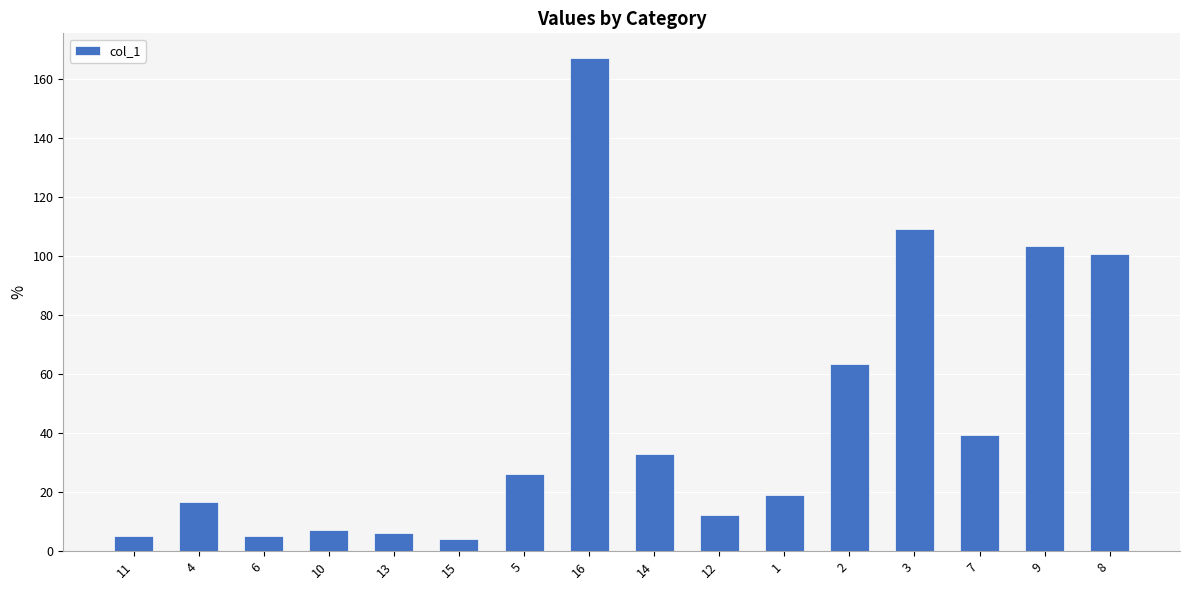

The chart shows a value of 5.1 at 11. True or false?

True